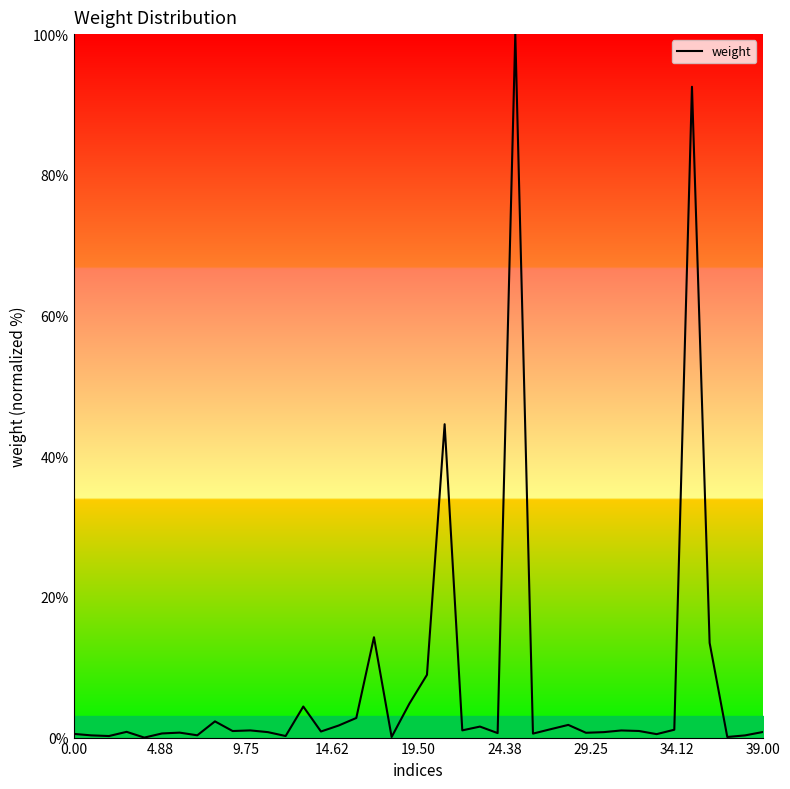

What is the greatest value displayed?

100.0